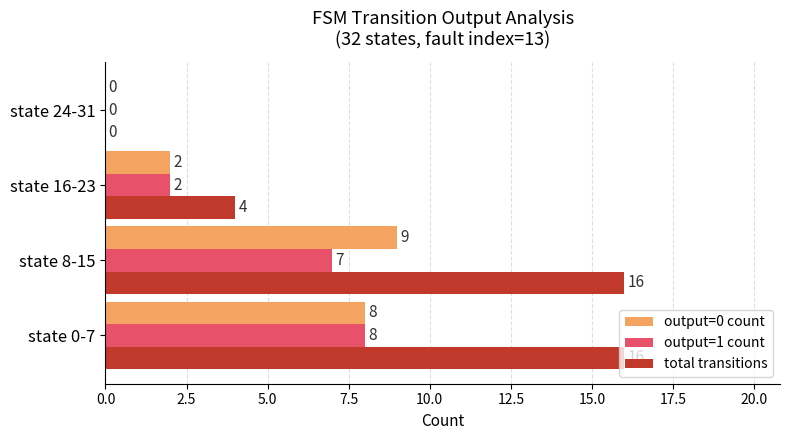

The value of output=1 count at state 16-23 is 2. True or false?

True